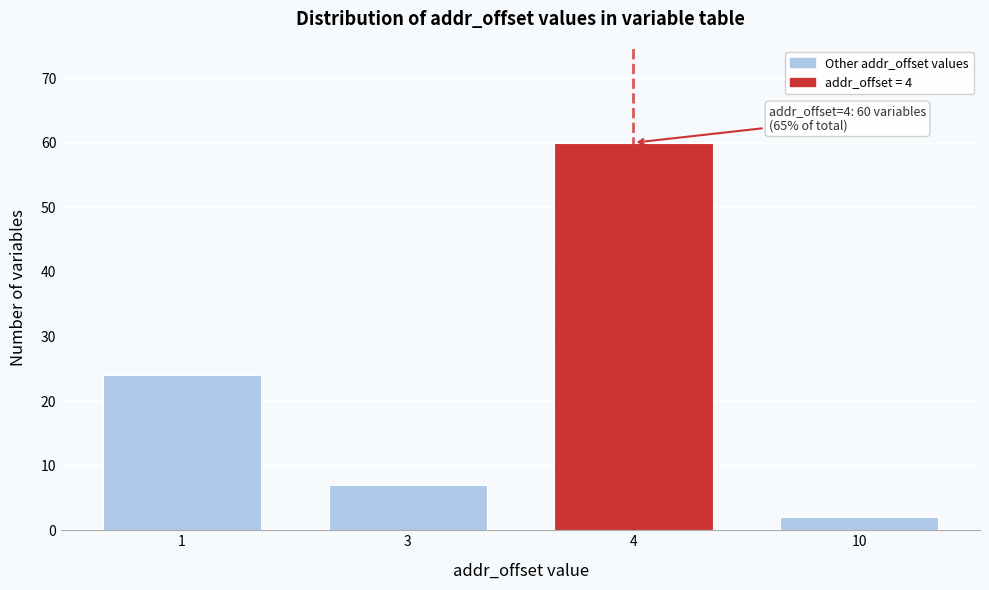

Reading left to right, transcribe all the data shown in this chart.

1=24	3=7	4=60	10=2